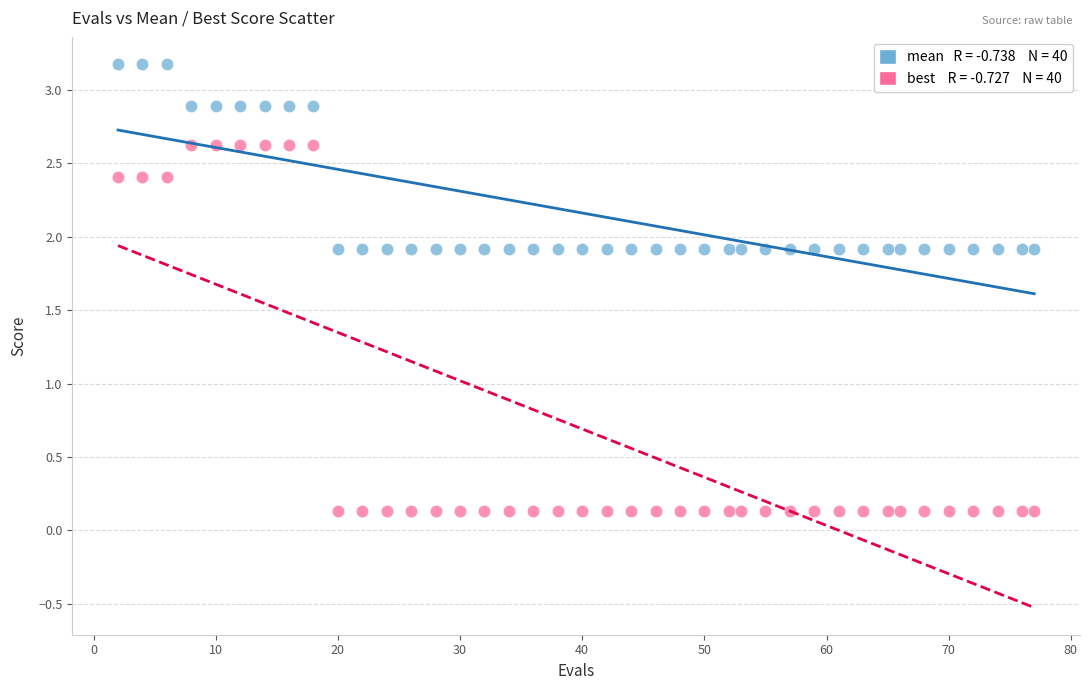

Across all data points, what is the range of X values (max minus min)?

75.0